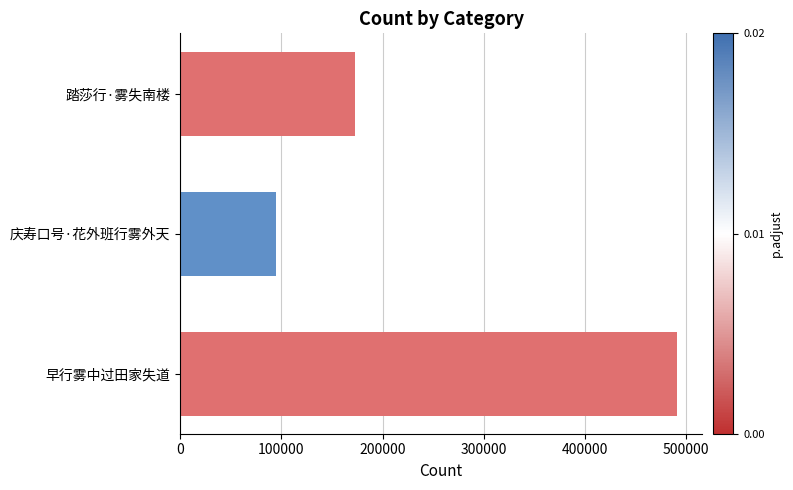

How many bars are there in total?

3